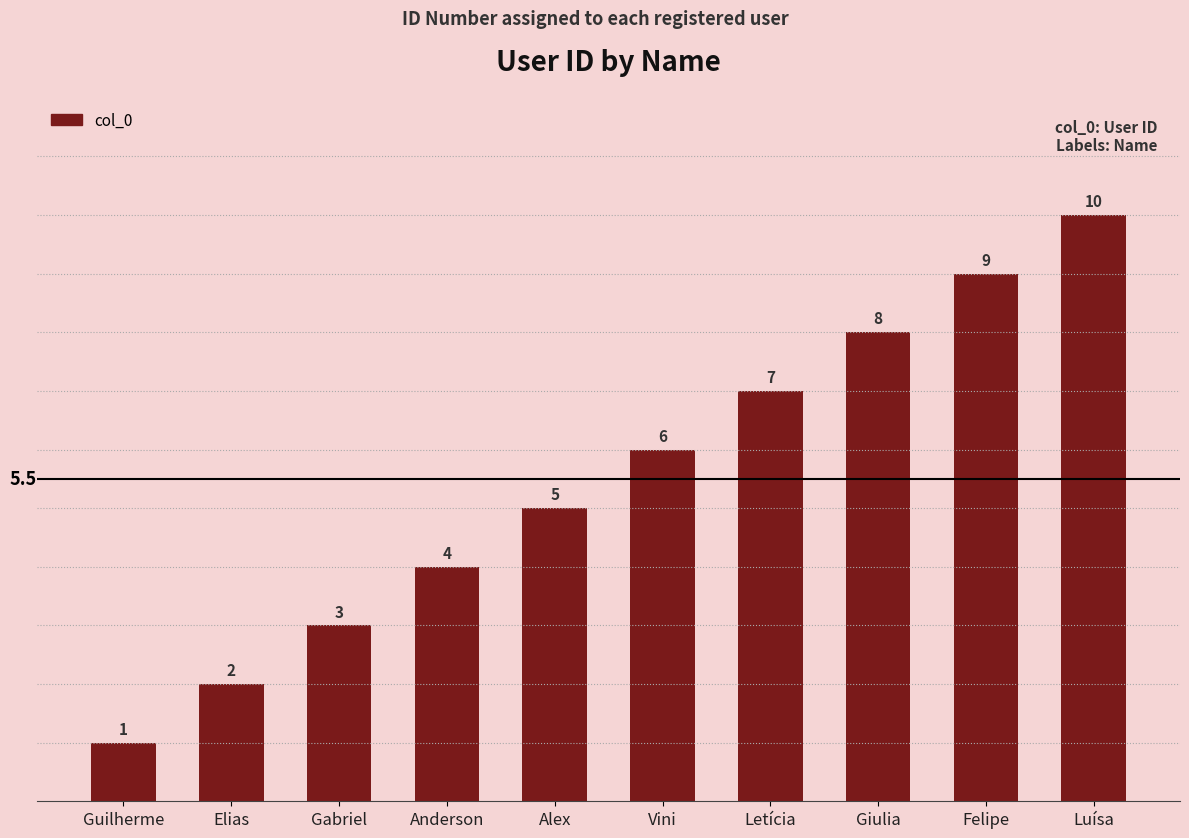

Reading left to right, transcribe all the data shown in this chart.

Guilherme=1	Elias=2	Gabriel=3	Anderson=4	Alex=5	Vini=6	Letícia=7	Giulia=8	Felipe=9	Luísa=10